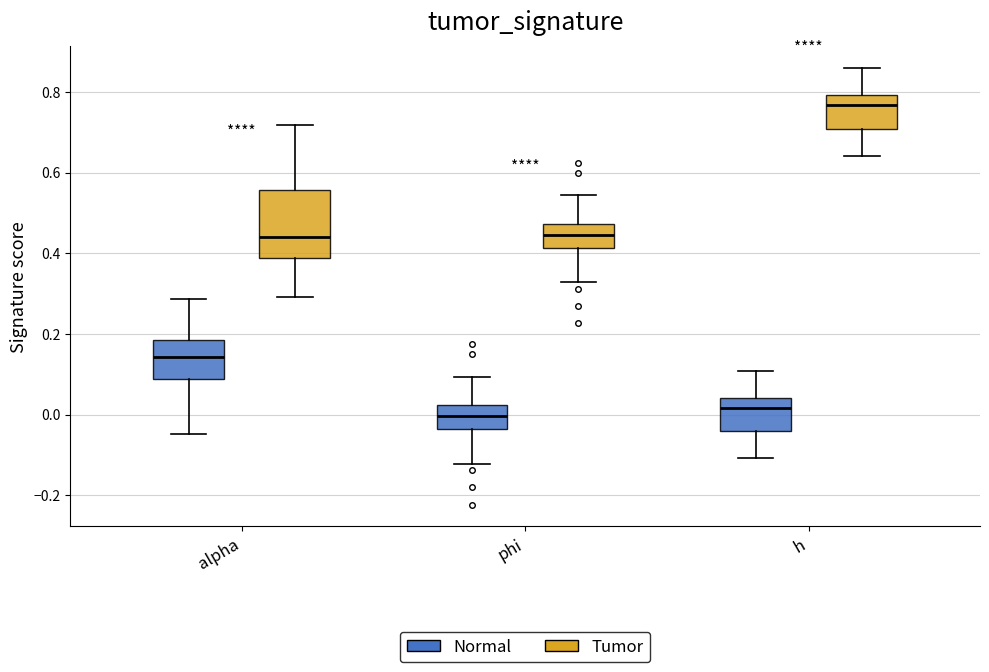

Where is the lower edge of the box for phi (Tumor) on the y-axis? The values are not printed on the chart, so give them approximately, as read against the axis.

0.42